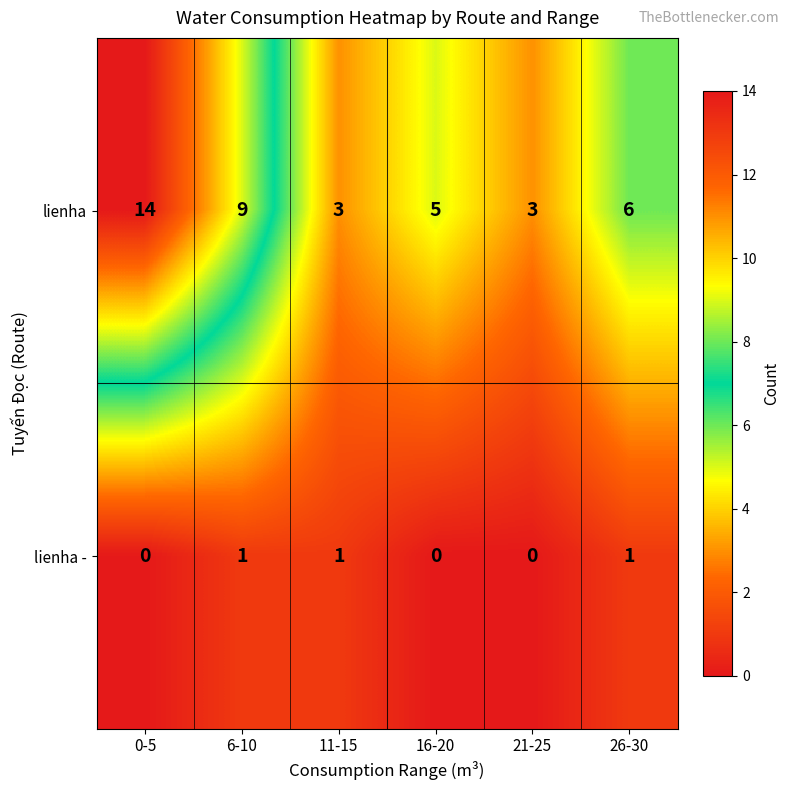

At which label is lienha closest to 8?

6-10